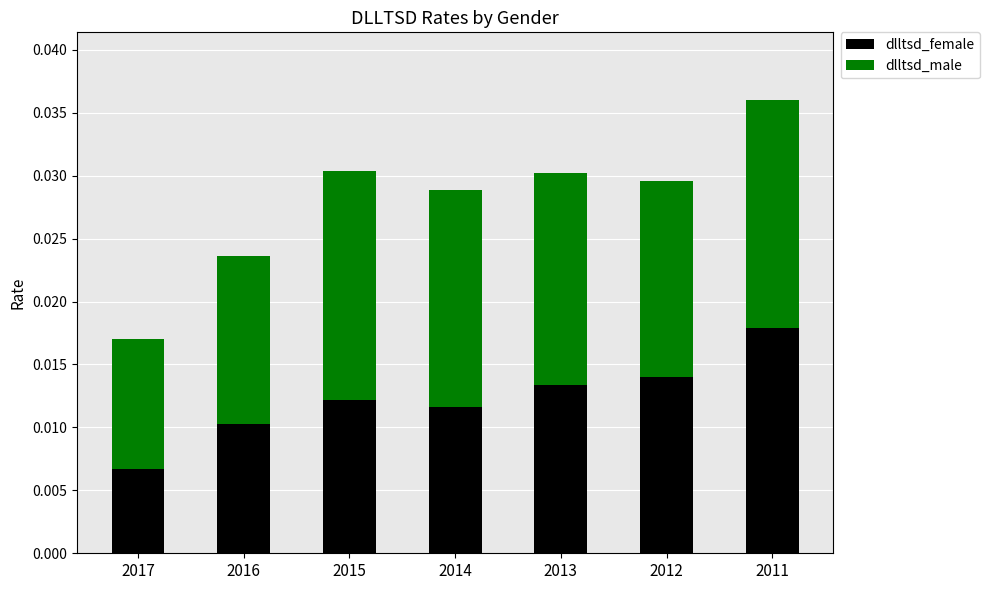

What are all the series names shown in the legend?

dlltsd_female, dlltsd_male